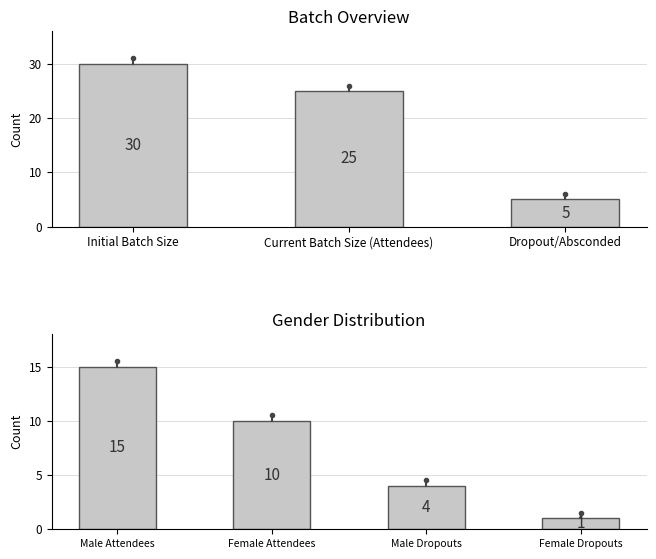

What is the difference between the maximum and minimum values?

14